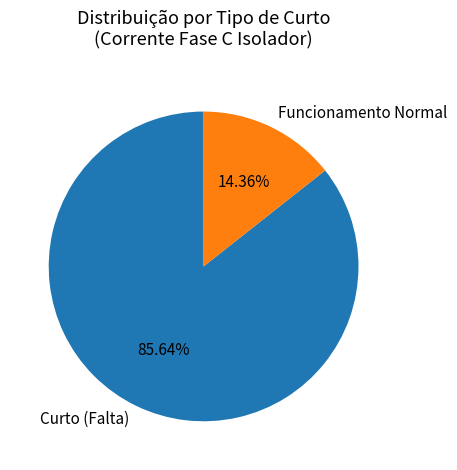

What is the largest slice in the pie chart?

Curto (Falta)